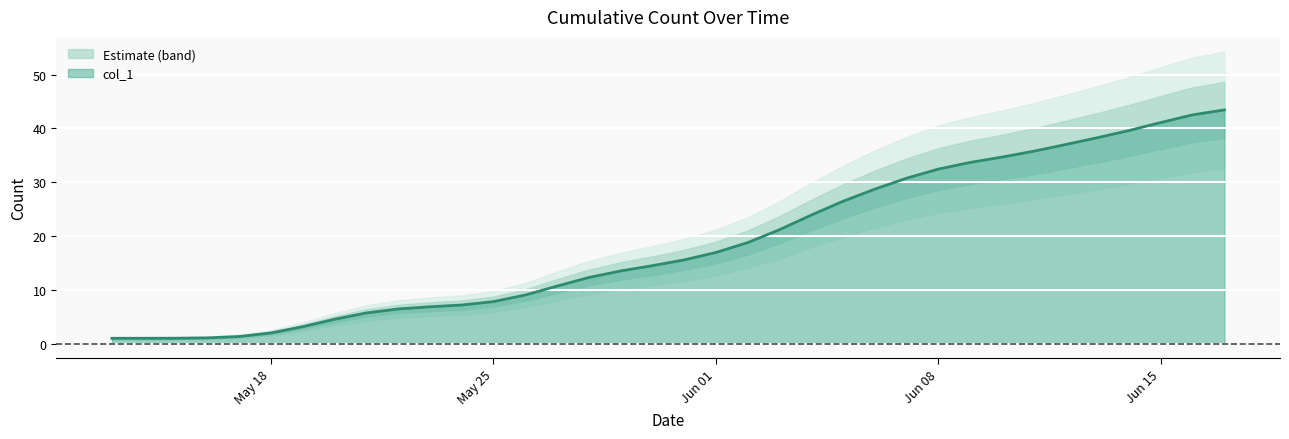

What is the maximum value for col_1?

43.4